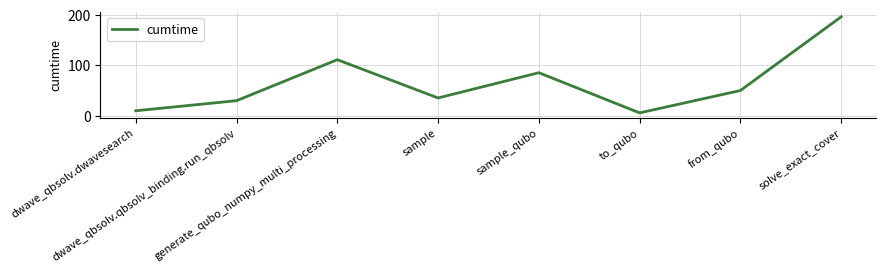

What is the difference between the maximum and minimum values?

190.9